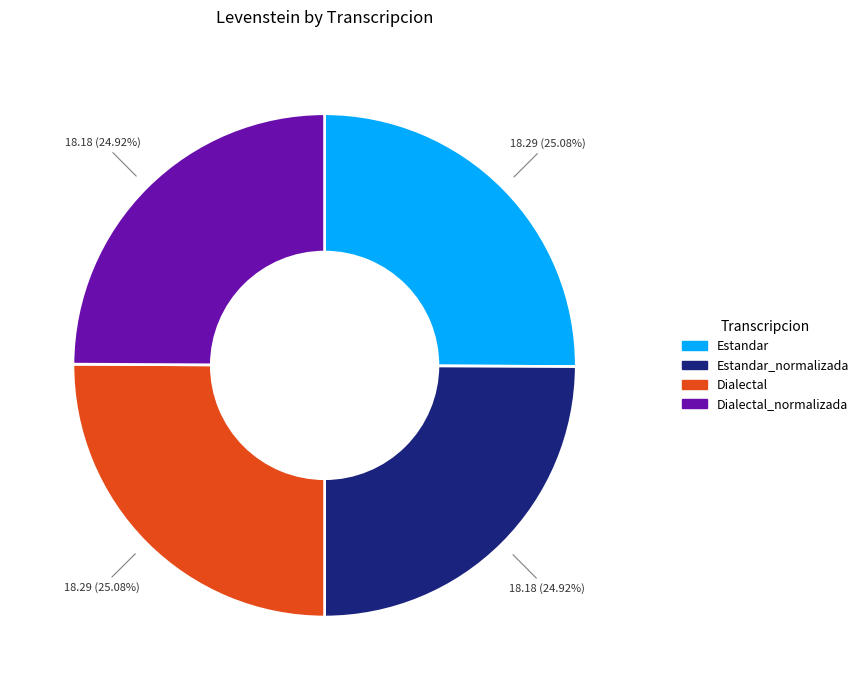

Does any single category account for the majority?

No